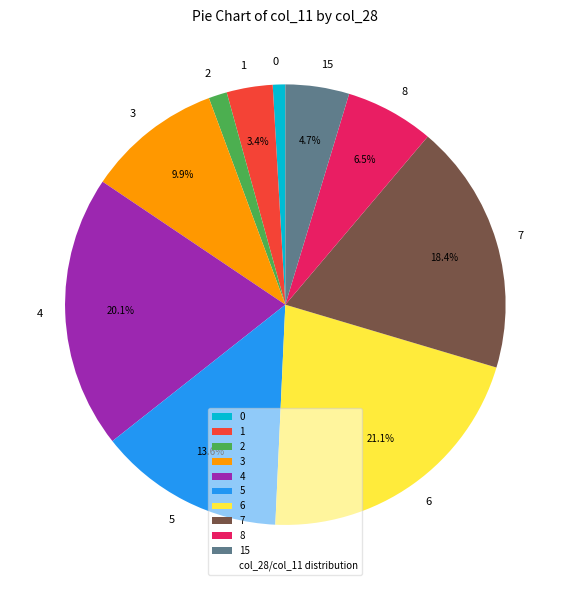

Is there any slice that represents more than half of the pie?

No